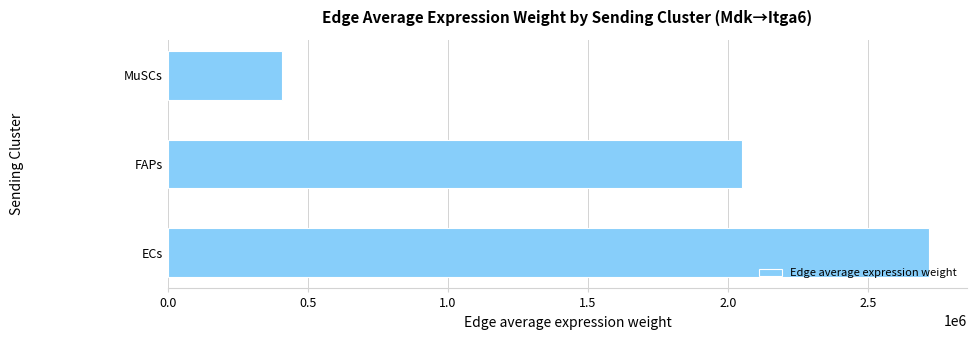

Rank the categories by value from lowest to highest.

MuSCs, FAPs, ECs